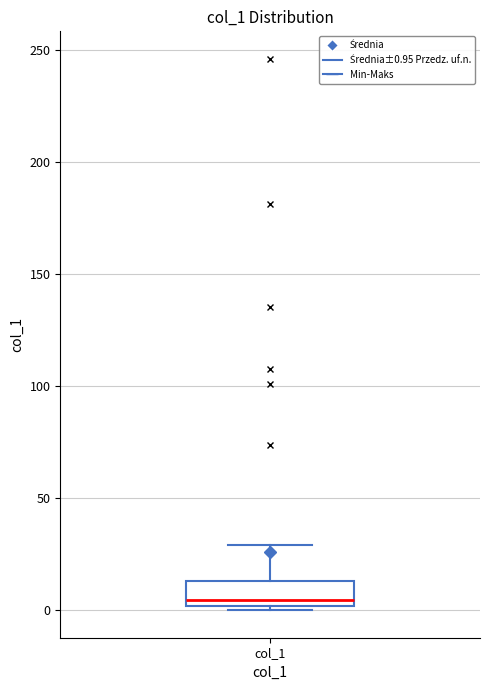

Read this box plot against the y-axis: the position of the median line, the range covered by the box, and the ends of both whiskers. The values are not printed on the chart, so give them approximately, as read against the axis.

median 5, box 0 to 15, whiskers 0 (just below the box's lower edge) to 30